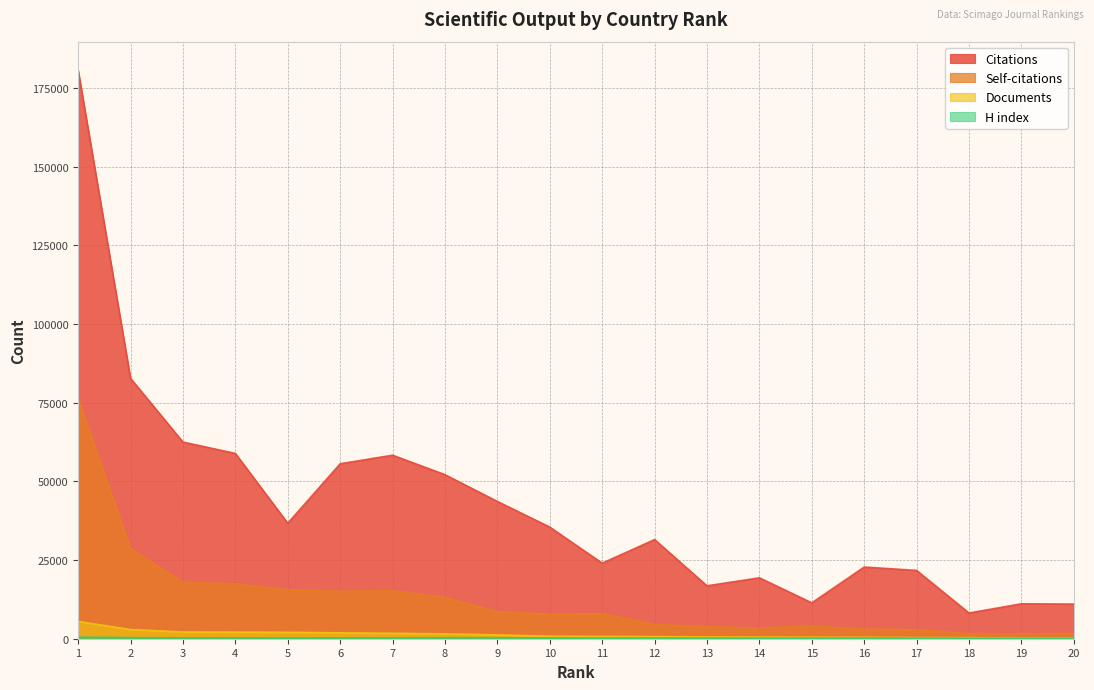

Does the chart display data point markers on the line(s)?

No